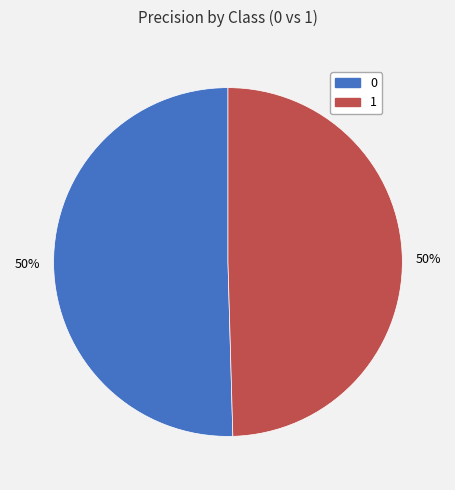

Combined, do 0 and 1 account for over 50%?

Yes